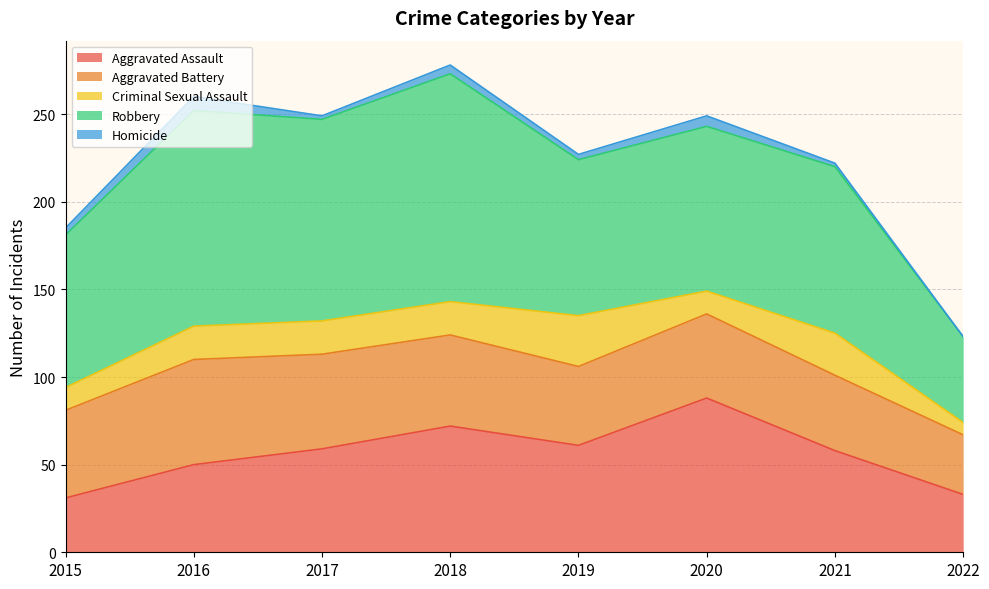

True or false: Robbery and Aggravated Assault intersect in this chart.

False